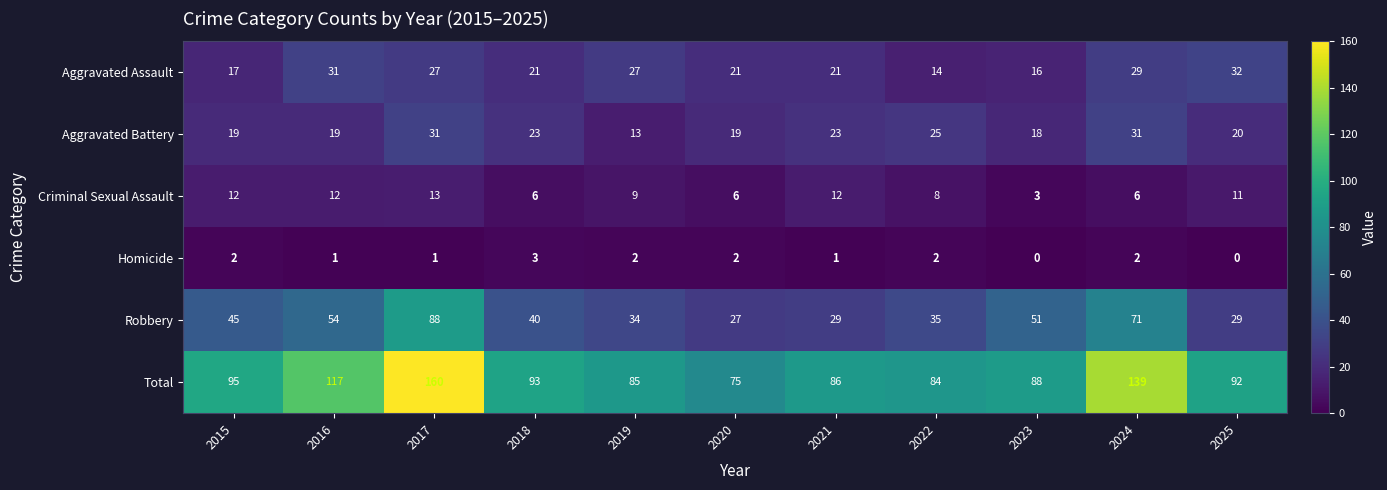

At which category is the sum across all series the highest?

2017